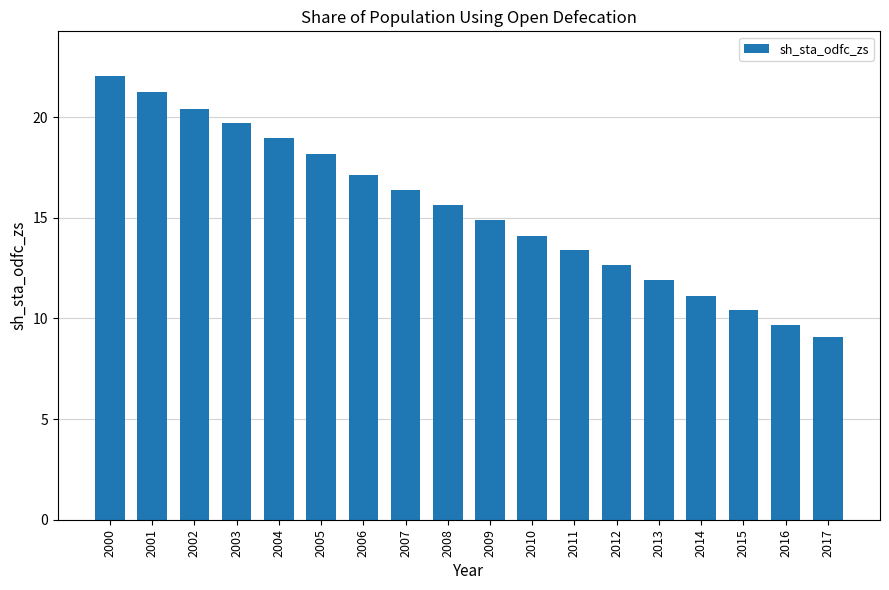

Reading left to right, list all the values displayed in this chart.

22.1	21.2	20.4	19.7	18.9	18.1	17.1	16.4	15.6	14.9	14.1	13.4	12.7	11.9	11.1	10.4	9.7	9.1